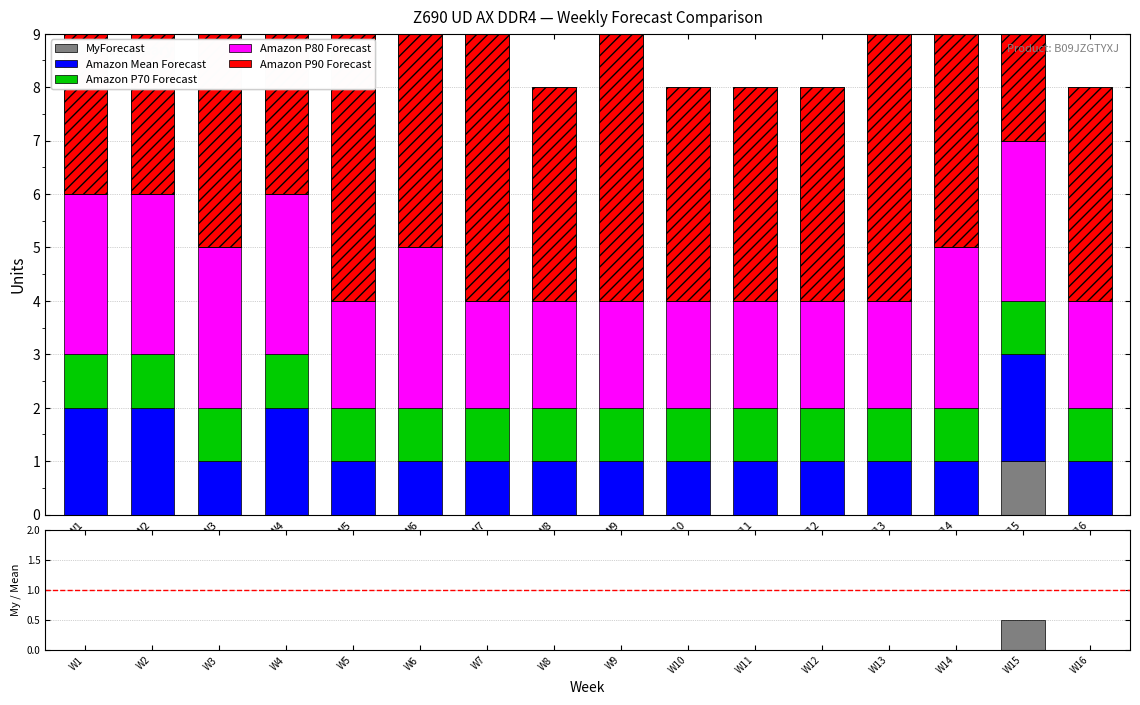

What is the highest value of the Amazon Mean Forecast series?

2.0